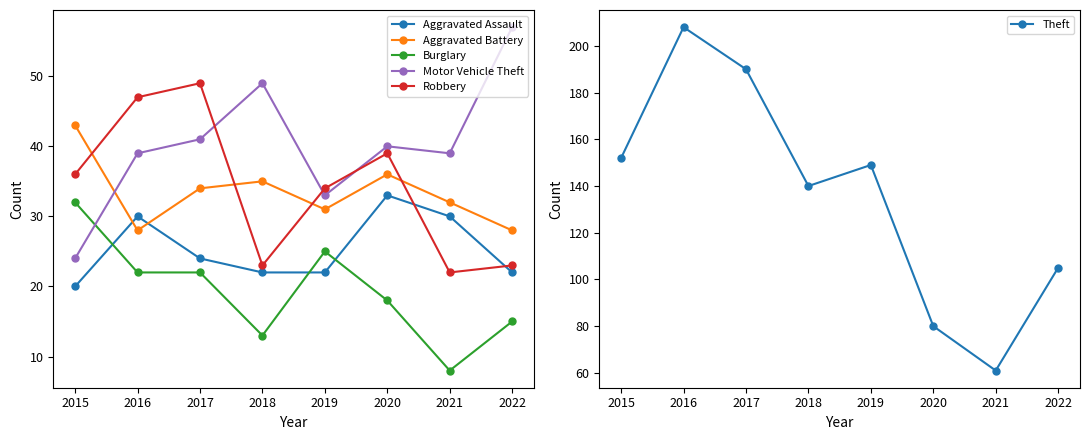

At which category is the sum across all series the highest?

2016